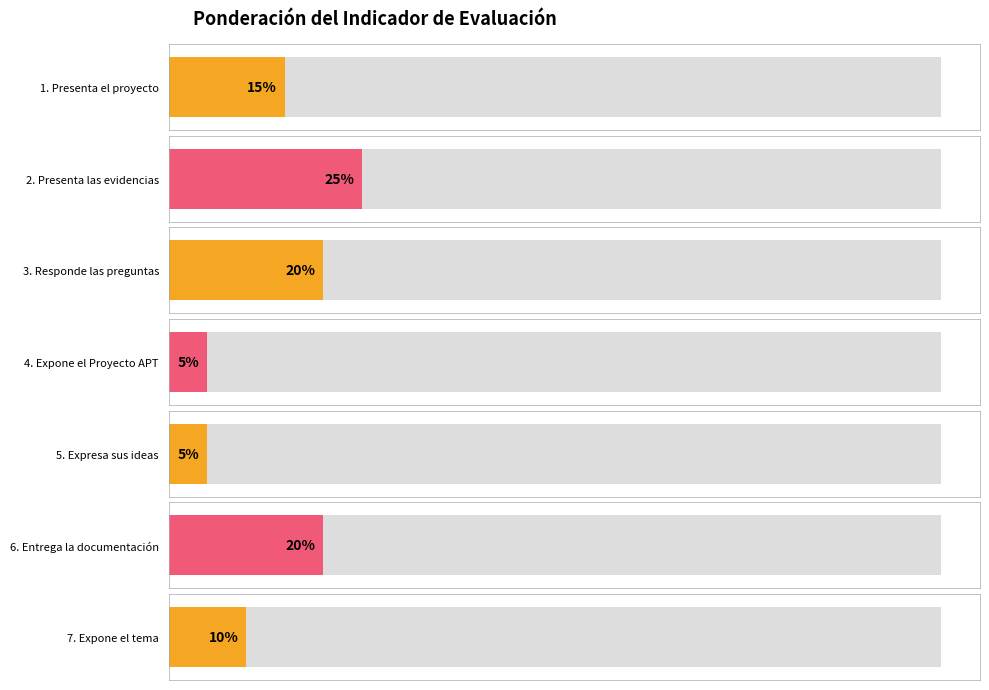

List the labels in order of value, smallest first.

4. Expone el Proyecto APT, 5. Expresa sus ideas, 7. Expone el tema, 1. Presenta el proyecto, 3. Responde las preguntas, 6. Entrega la documentación, 2. Presenta las evidencias